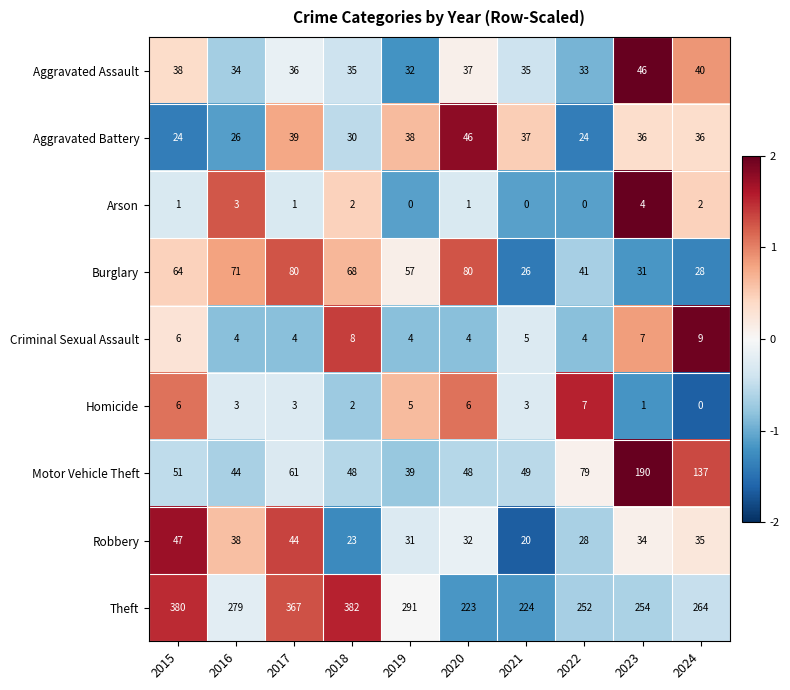

Is it true that Burglary equals 41 at 2022?

True